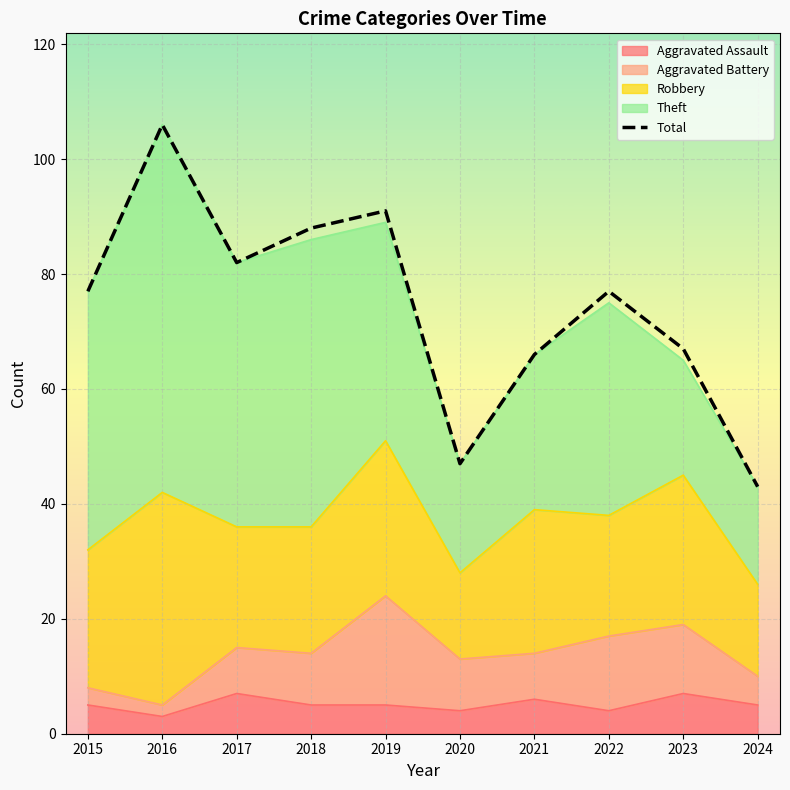

What is the sum of all values?

744